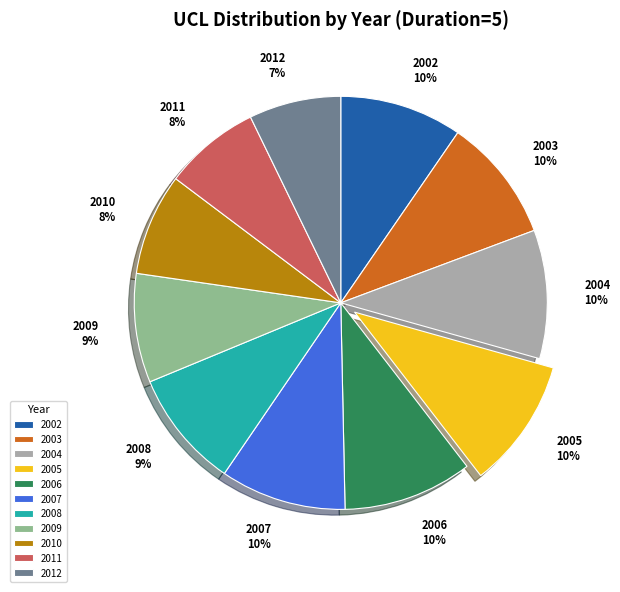

Combined, do 2012 and 2006 account for over 50%?

No